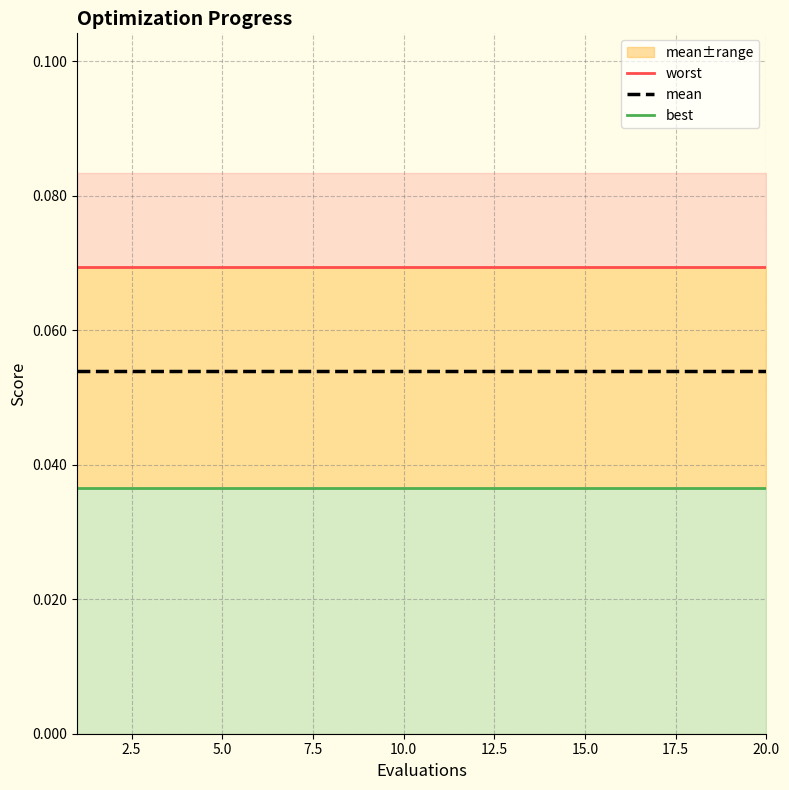

Does the chart display data point markers on the line(s)?

No